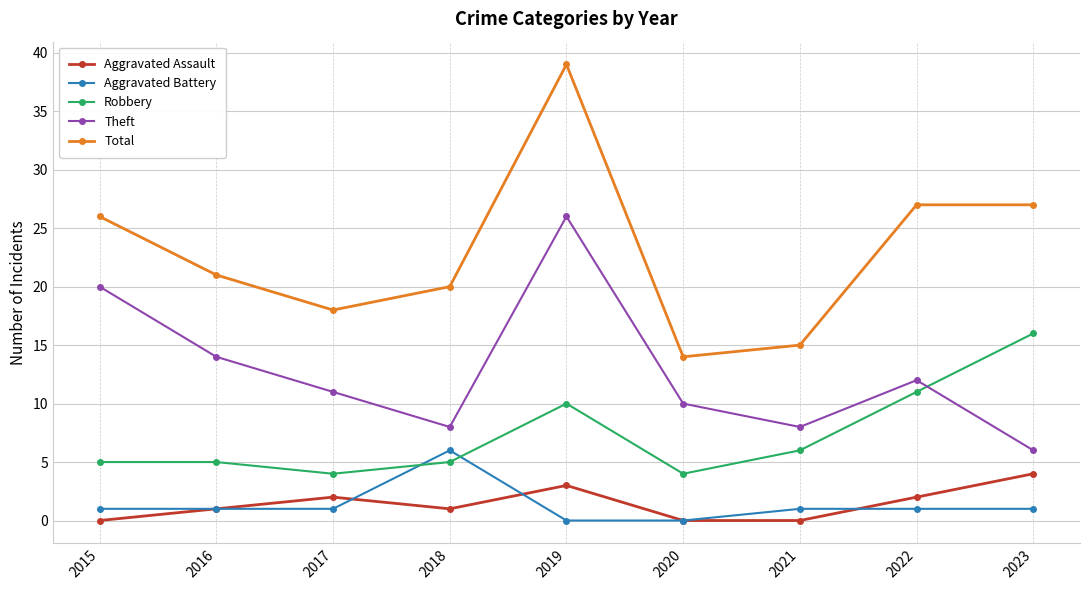

What is the spread (max minus min) of values at 2018?

19